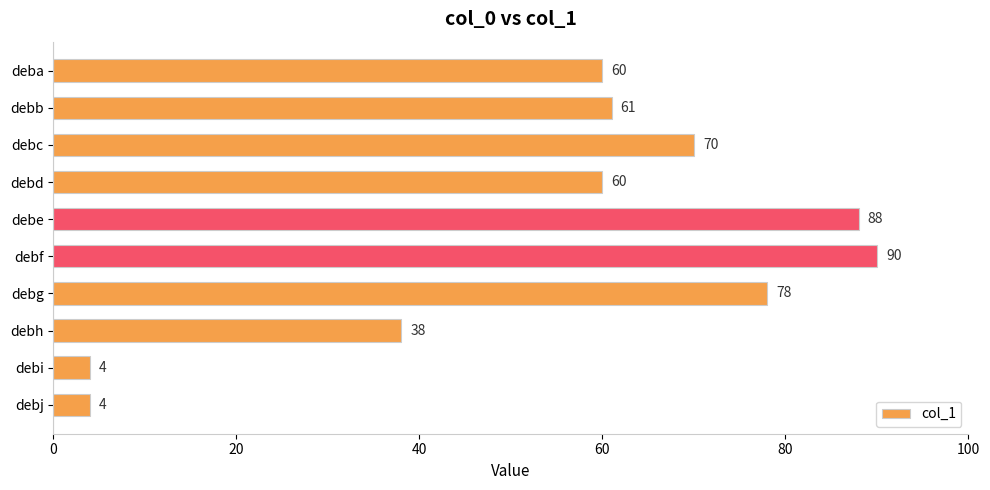

What is the maximum value shown in the chart?

90